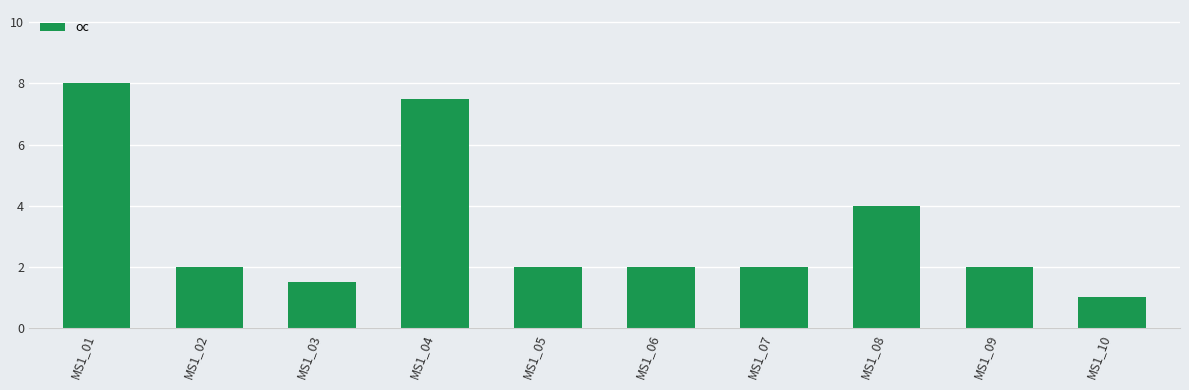

Reading right to left, transcribe all the data shown in this chart.

1.0	2.0	4.0	2.0	2.0	2.0	7.5	1.5	2.0	8.0